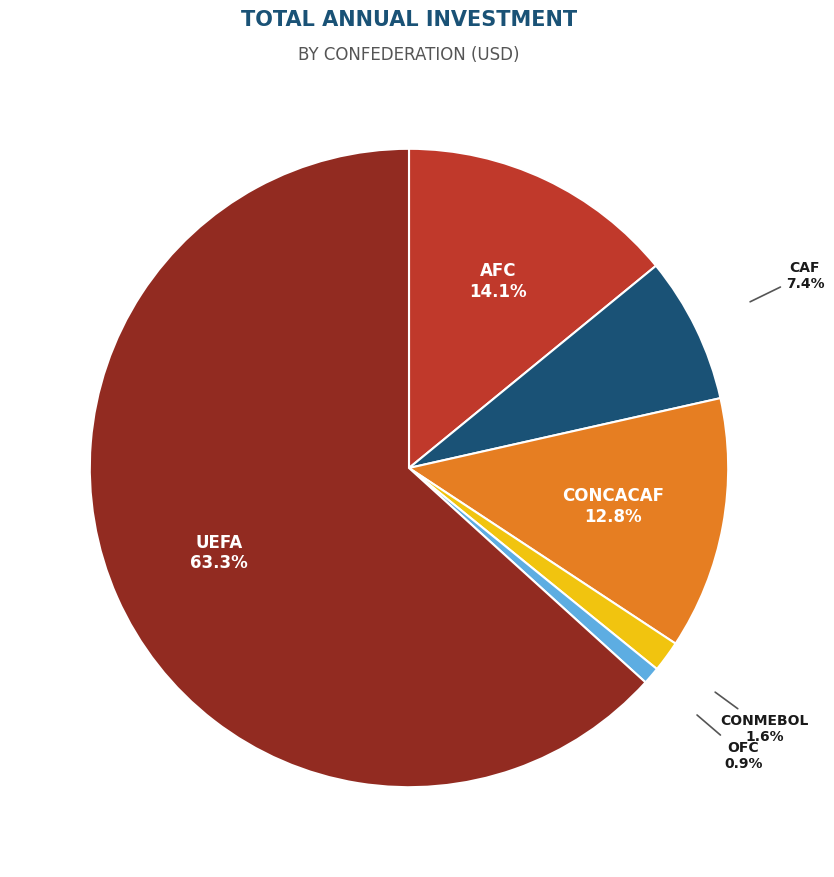

Is there a majority slice in this chart?

Yes